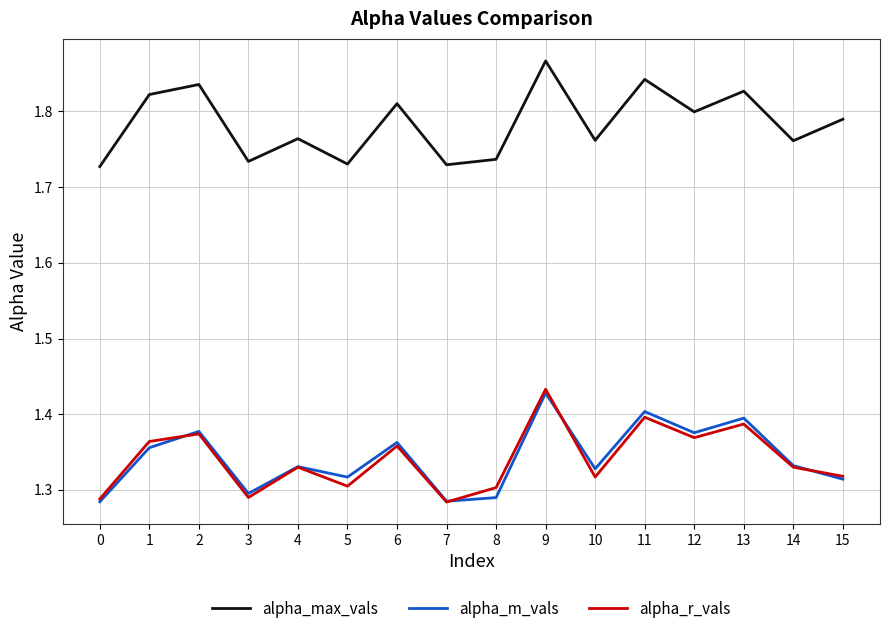

True or false: alpha_m_vals has a value of 2.1 at 14.

False